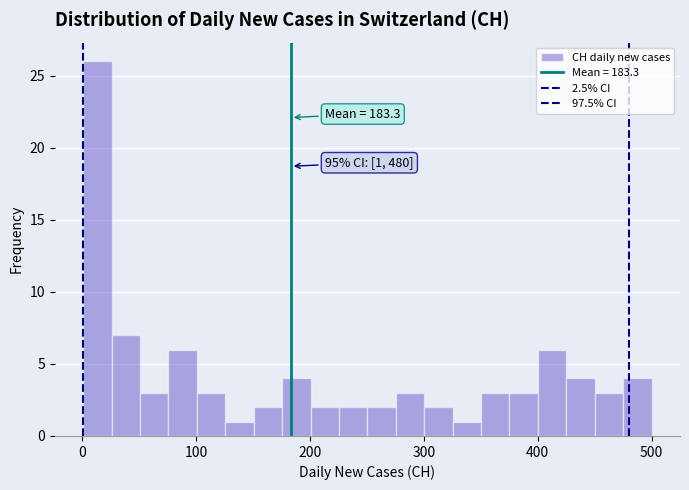

Around what value on the x-axis is the tallest bar? Give the approximate position of its centre, as read against the axis.

10